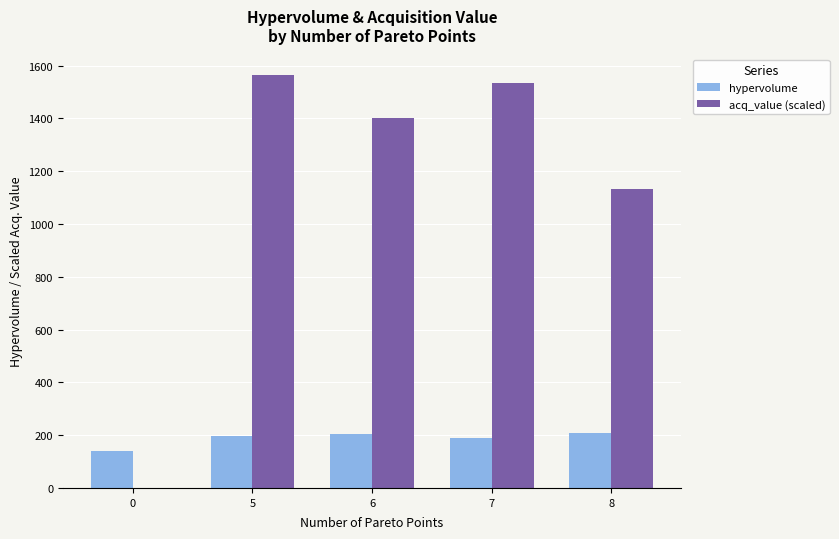

Between 6 and 8, which series saw the biggest shift?

acq_value (scaled)